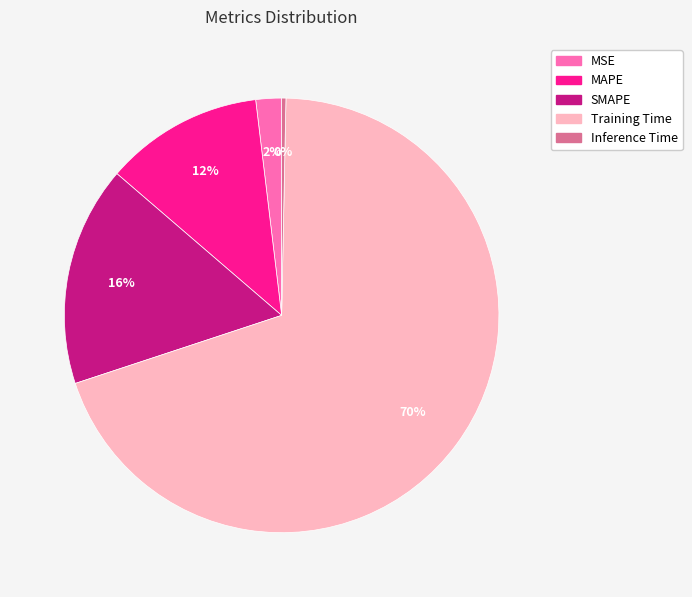

How many segments does this pie chart have?

5